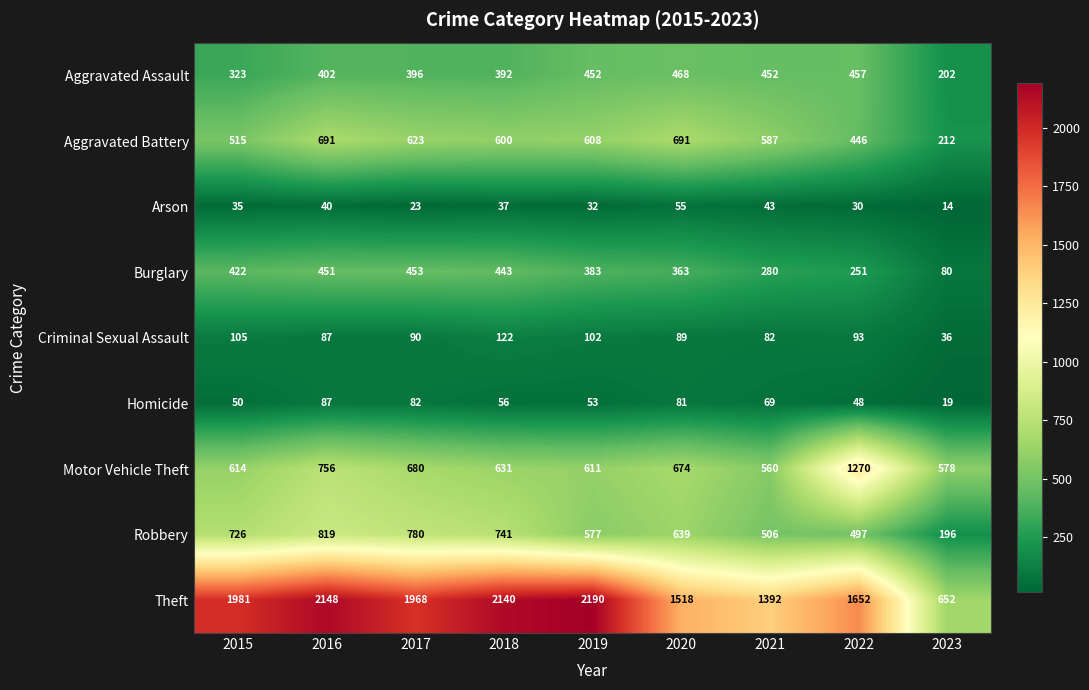

What is the minimum value shown in the chart?

14